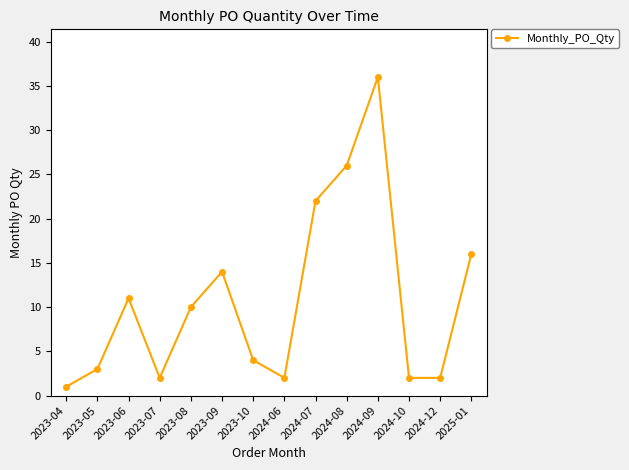

What is the minimum value shown in the chart?

1